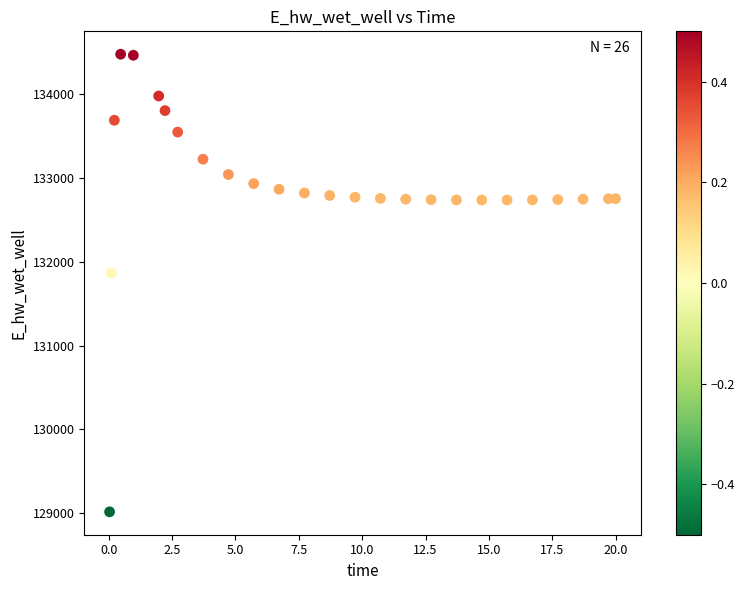

What Y value in the scatter plot is closest to 131748?

131866.8